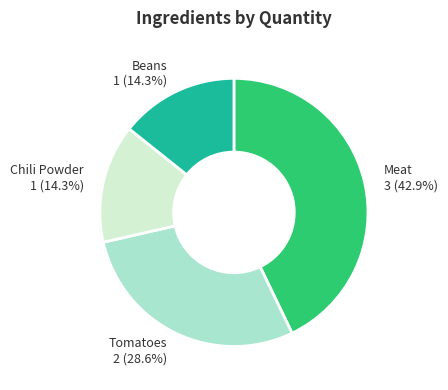

Is there any slice that represents more than half of the pie?

No